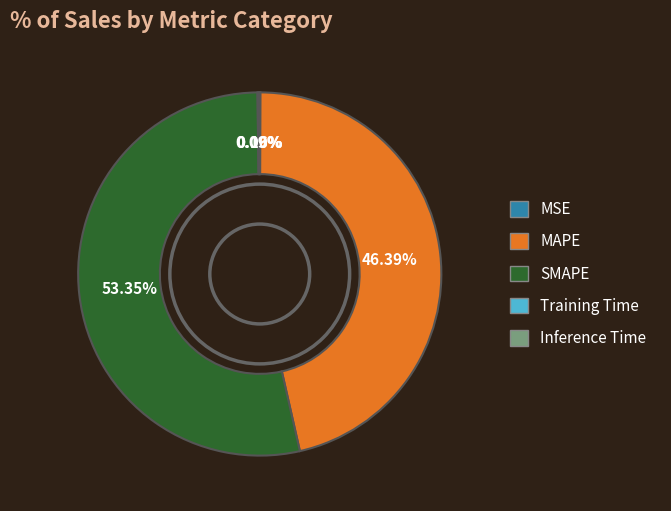

To the nearest percent, what is the combined percentage of SMAPE and MAPE?

100%